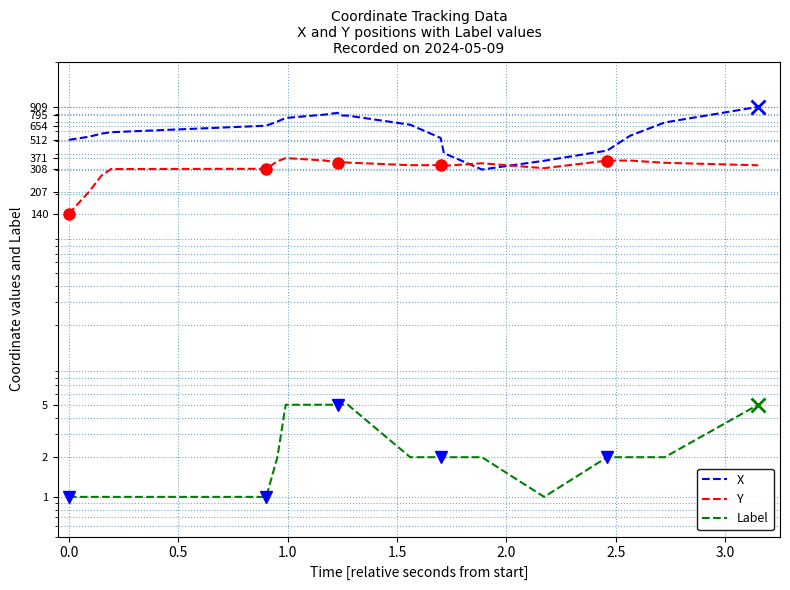

What are all the series names shown in the legend?

X, Y, Label